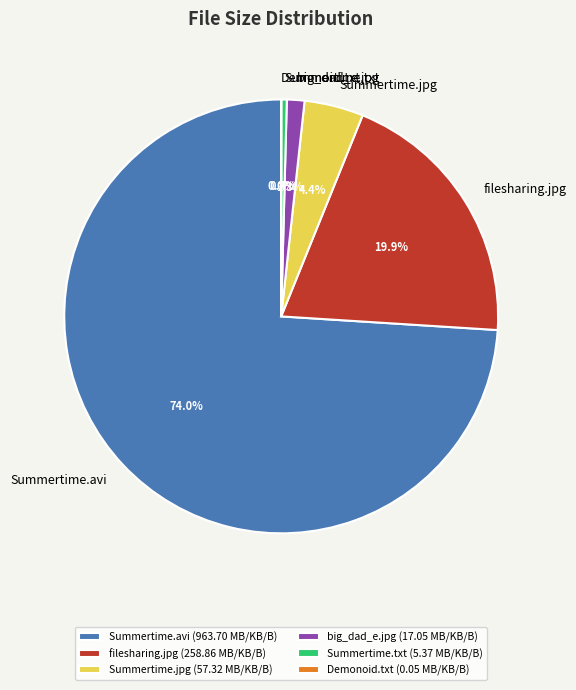

Do filesharing.jpg and Summertime.jpg together represent more than half of the pie?

No